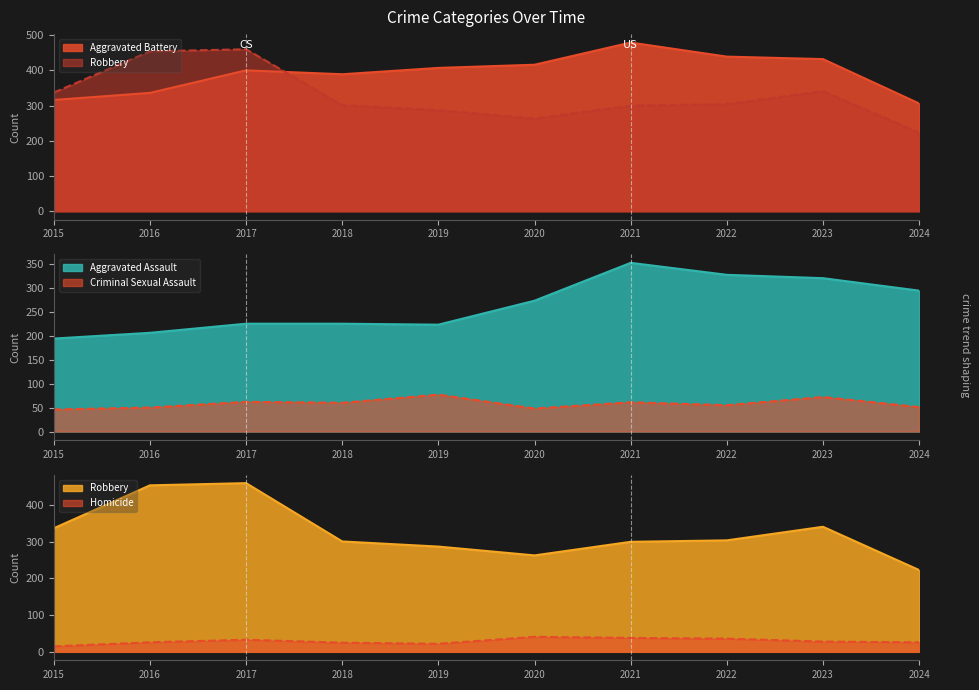

Where is Criminal Sexual Assault nearest to the value 61?

2021